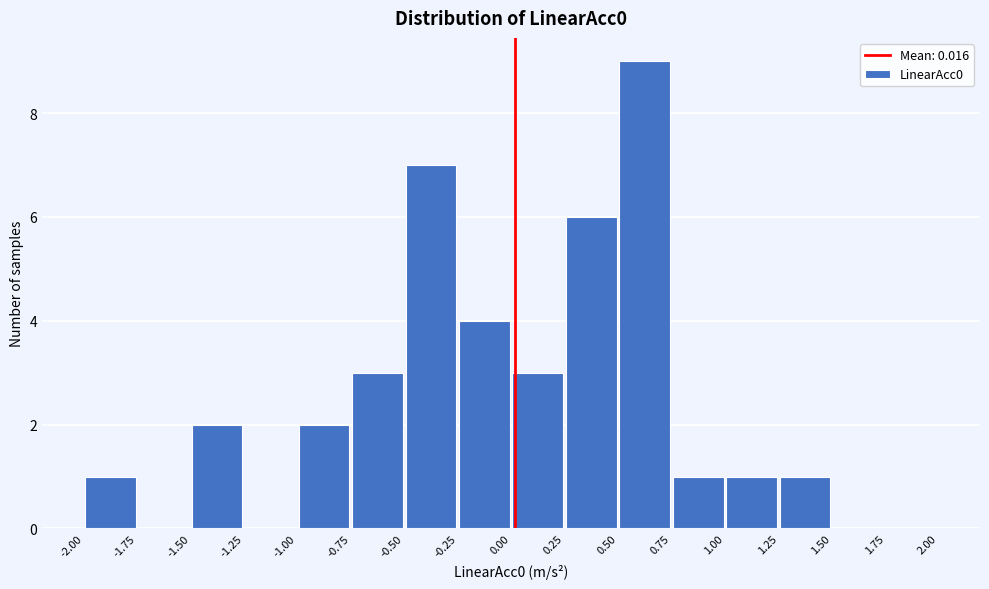

How tall is the bar that spans 1.25 to 1.50 on the x-axis? The values are not printed on the chart, so give them approximately, as read against the axis.

1